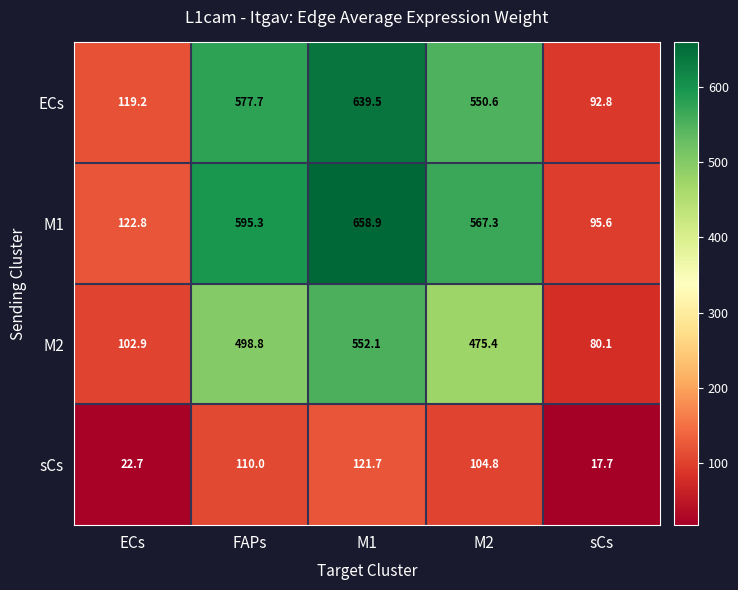

What is the spread (max minus min) of values at sCs?

77.9